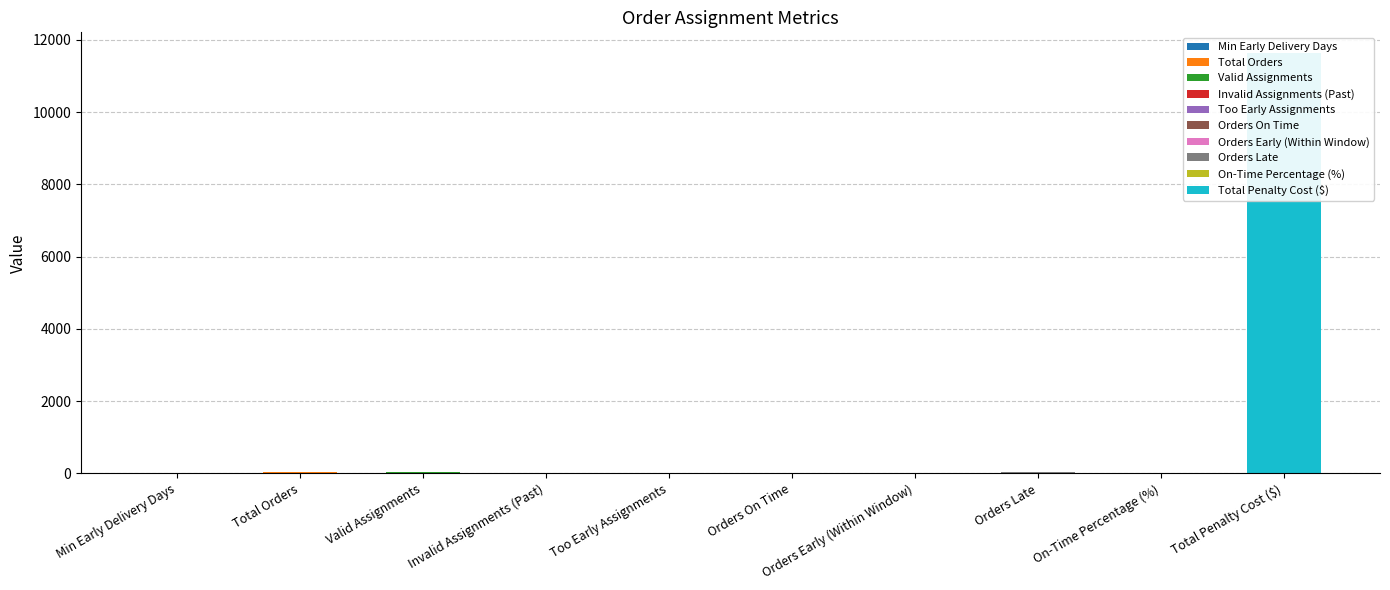

What is the change in value from Valid Assignments to Orders On Time?

-43